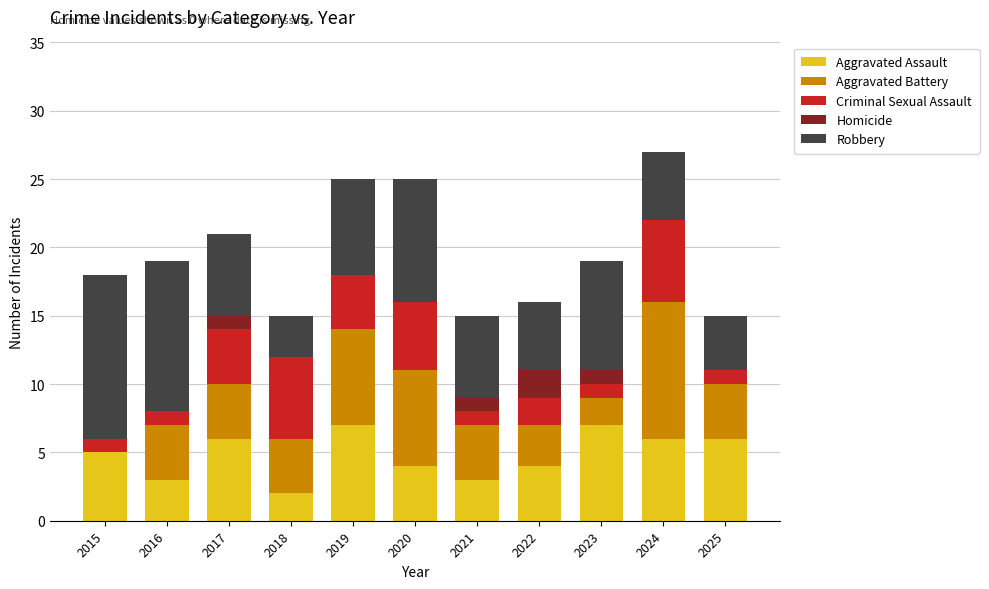

How many series are shown in this chart?

5